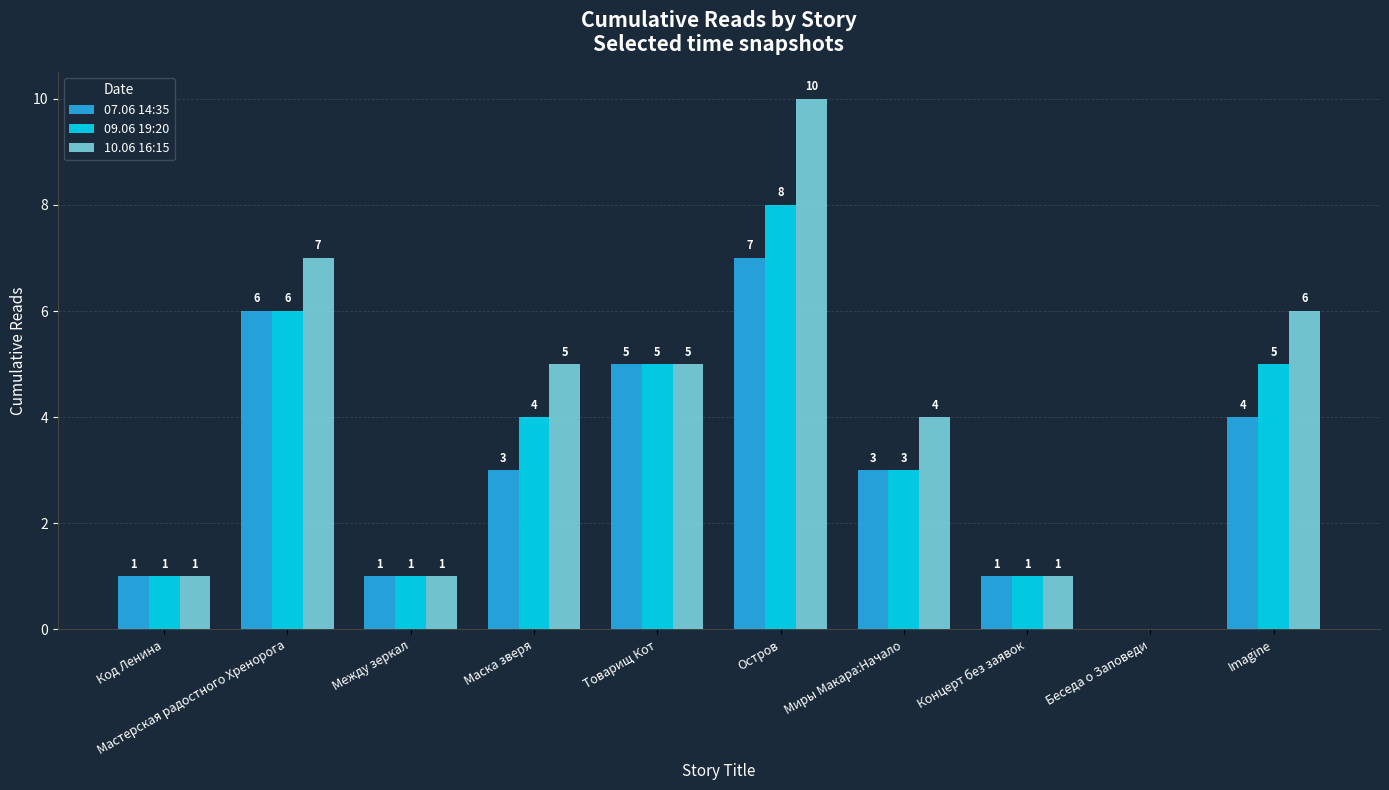

Between Между зеркал and Остров, which series saw the biggest shift?

10.06 16:15